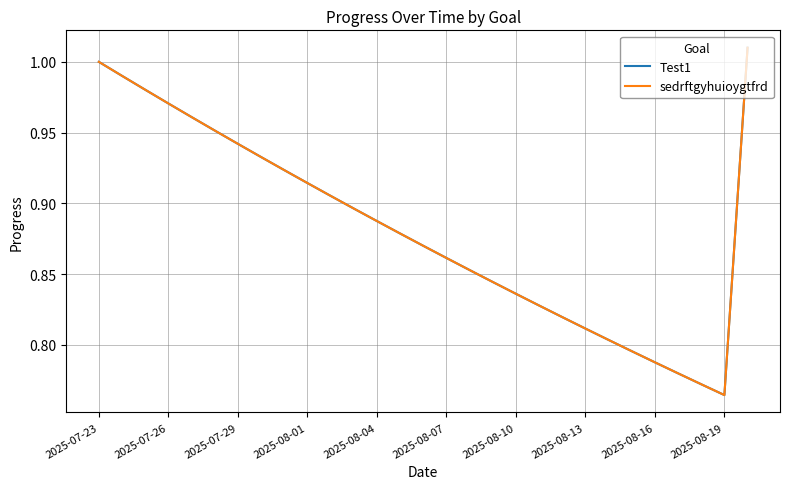

Does the chart display data point markers on the line(s)?

No